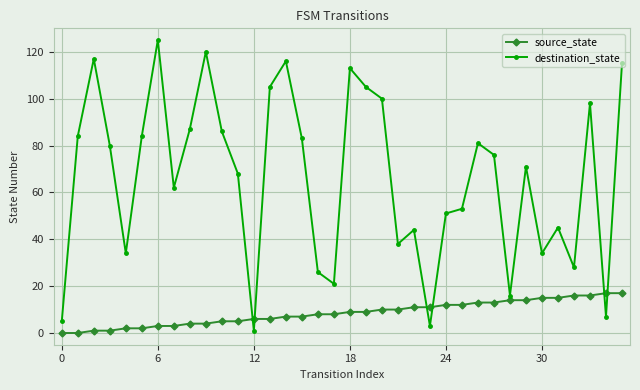

What is the value of the source_state point at the 32nd from the left?

15